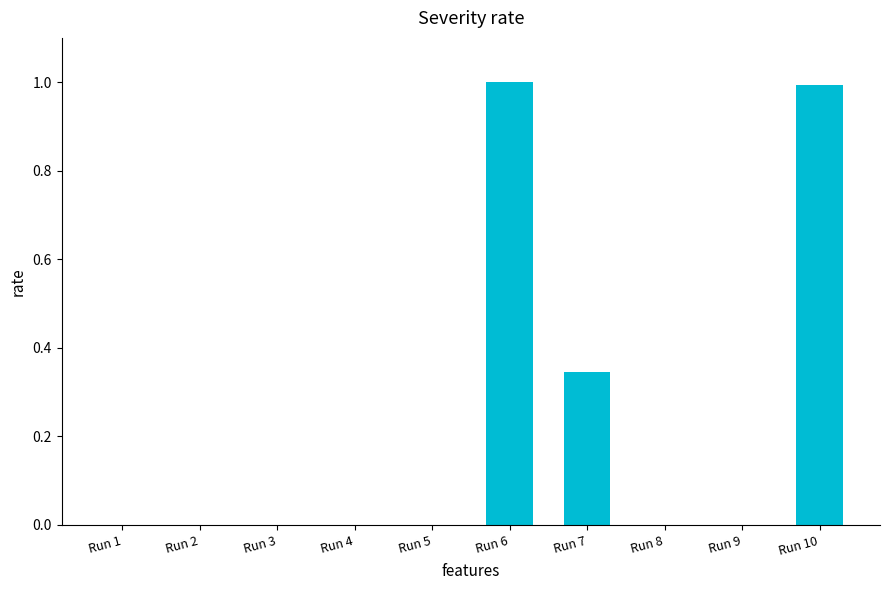

What is the maximum value shown in the chart?

1.0